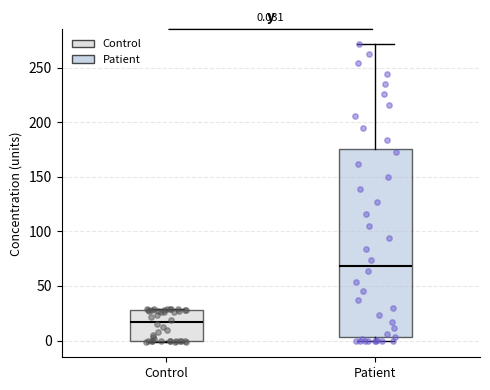

Comparing the boxes themselves (not the whiskers), which one is the tallest?

Patient